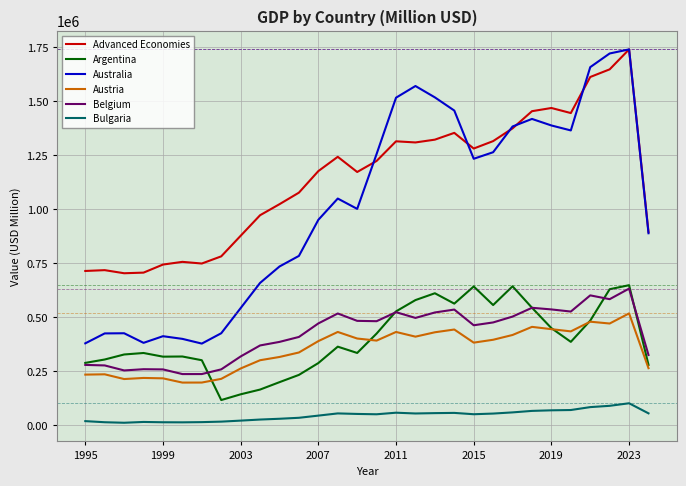

What are all the series names shown in the legend?

Advanced Economies, Argentina, Australia, Austria, Belgium, Bulgaria